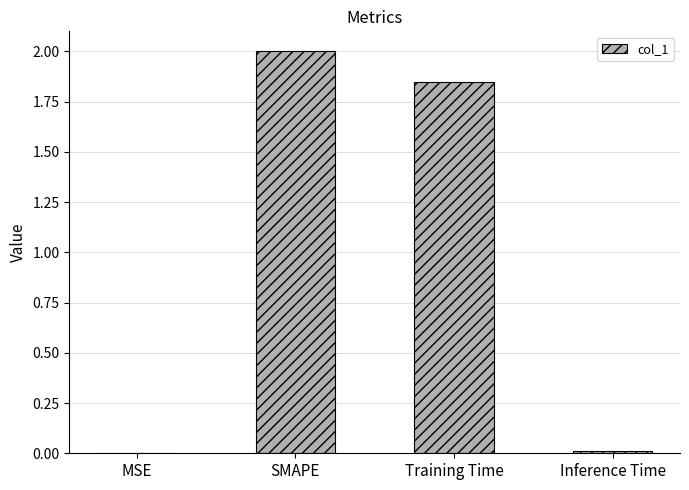

What is the change in value from MSE to SMAPE?

+2.0